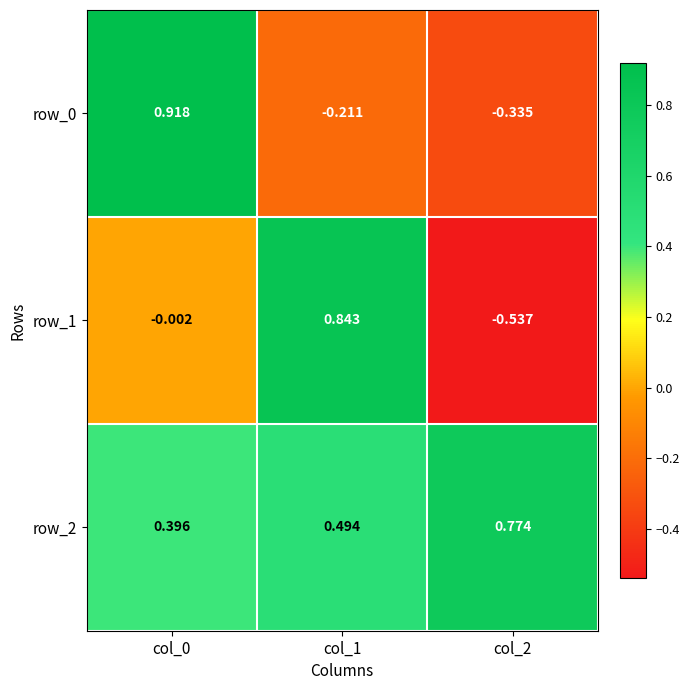

How many series are shown in this chart?

3